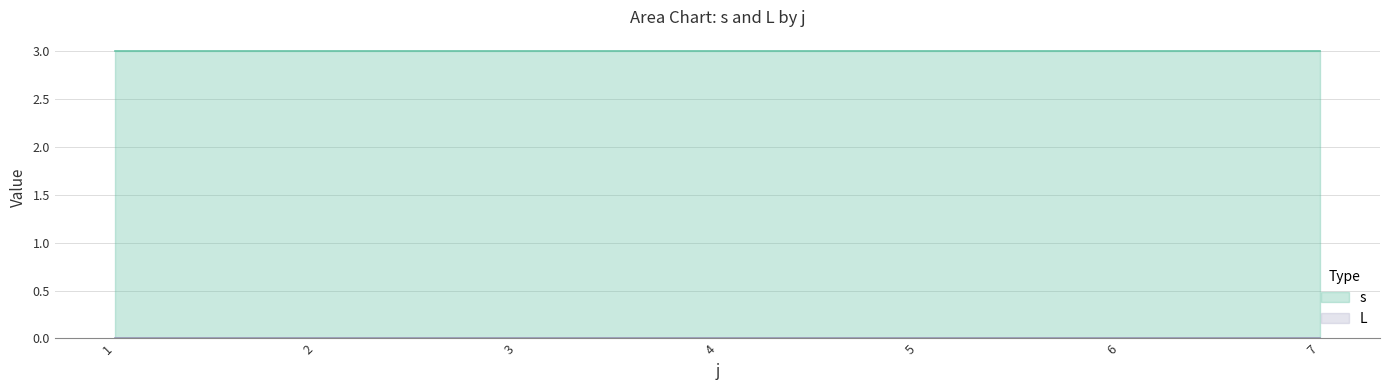

What is the average value of the s series?

3